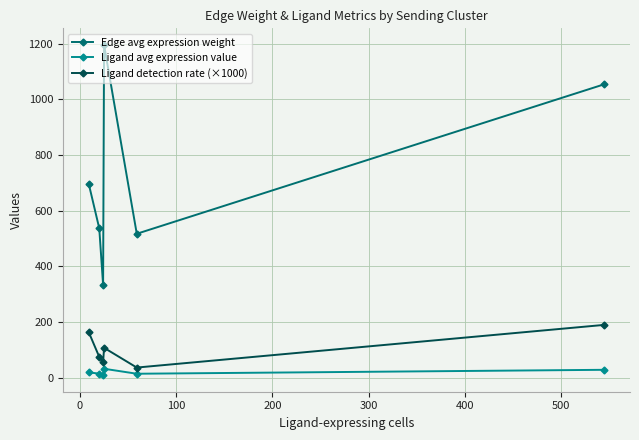

What is the highest value of the Edge avg expression weight series?

1196.0